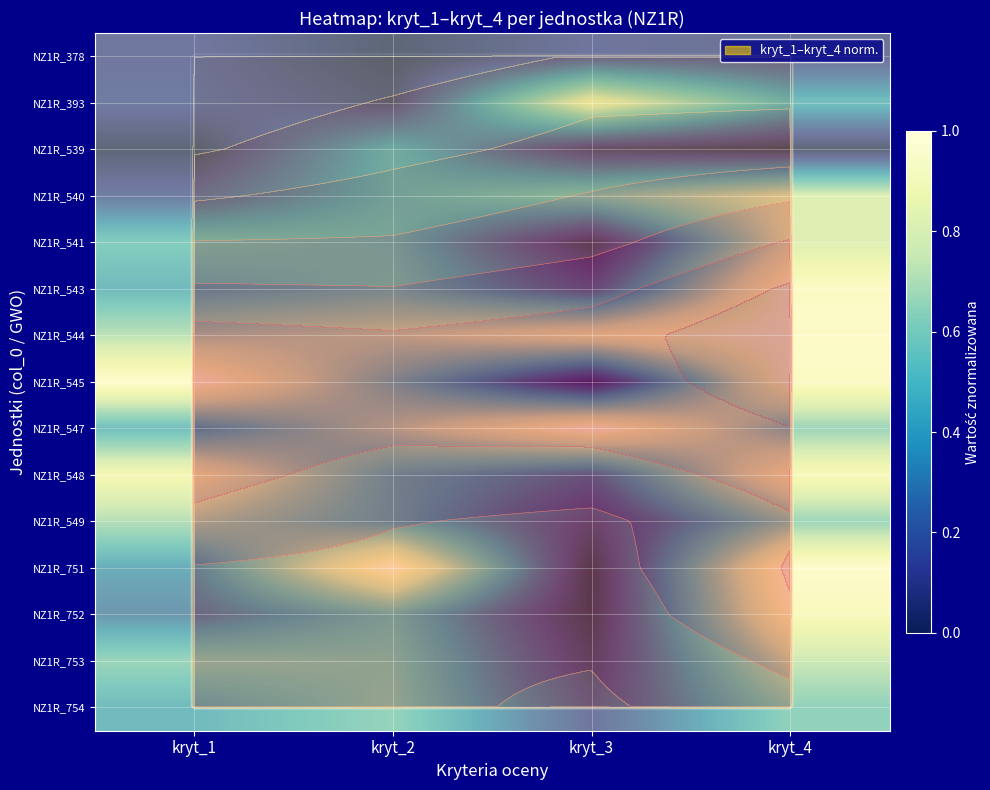

Read the NZ1R_547 value at kryt_2.

0.7